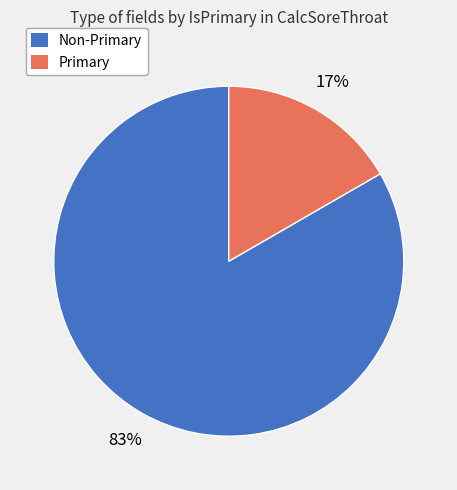

To the nearest percent, what is the average slice percentage?

50%